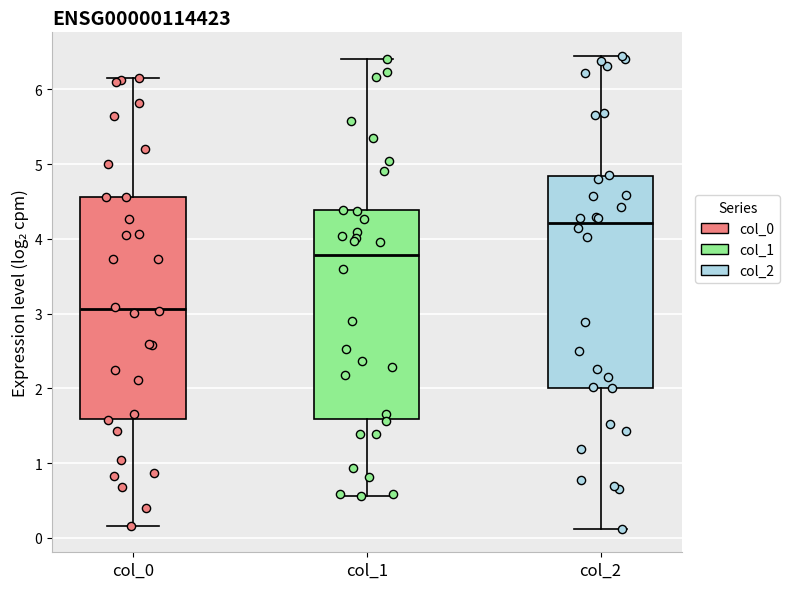

Reading left to right, transcribe this box plot: for each box, give where its median line is, the range the box spans, and where its two whiskers end, as read against the y-axis. The values are not printed on the chart, so give them approximately, as read against the axis.

col_0: median 3.1, box 1.6 to 4.6, whiskers 0.2 to 6.2
col_1: median 3.8, box 1.6 to 4.4, whiskers 0.6 to 6.4
col_2: median 4.2, box 2.0 to 4.8, whiskers 0.1 to 6.4